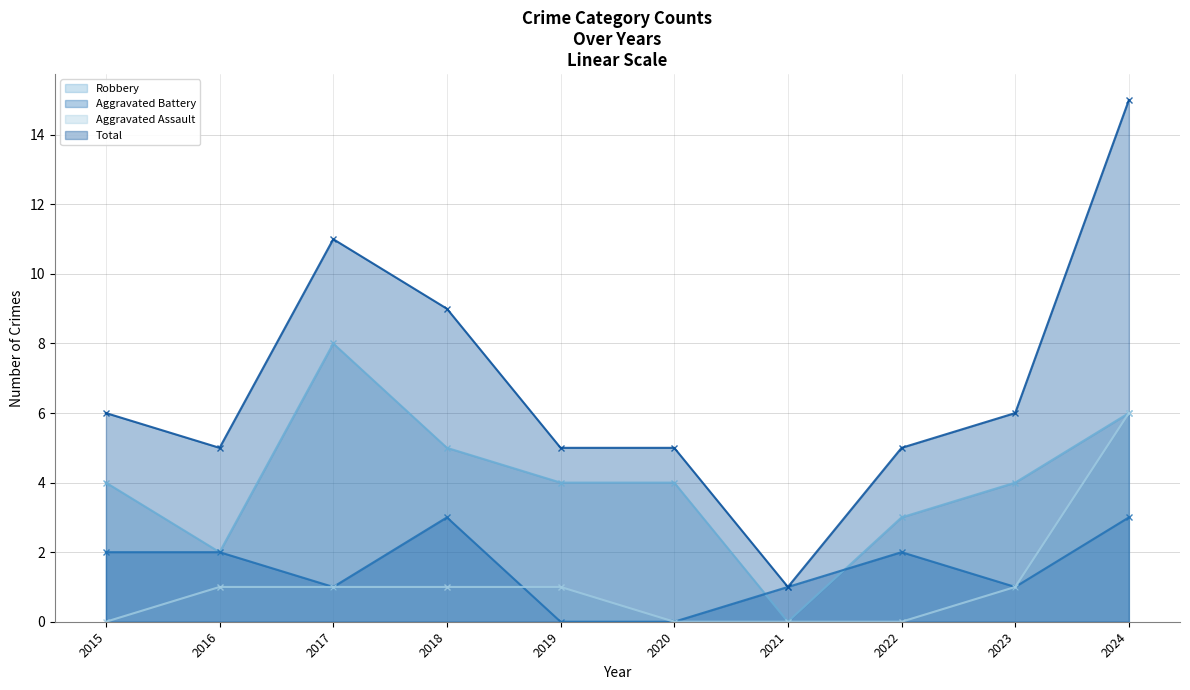

What is the difference between the second highest and minimum values in the Robbery series?

6